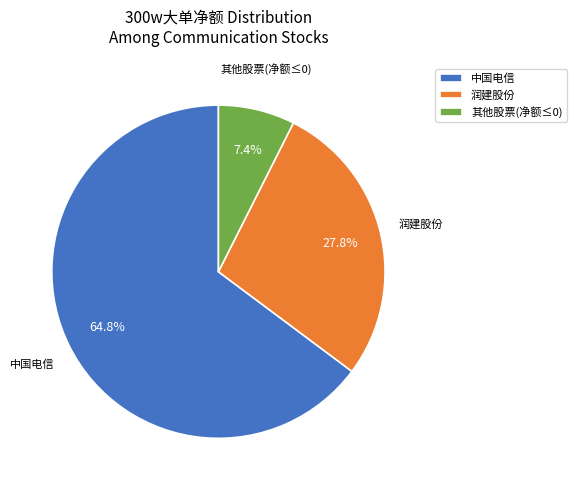

Which category has the smallest portion of the pie?

其他股票(净额≤0)